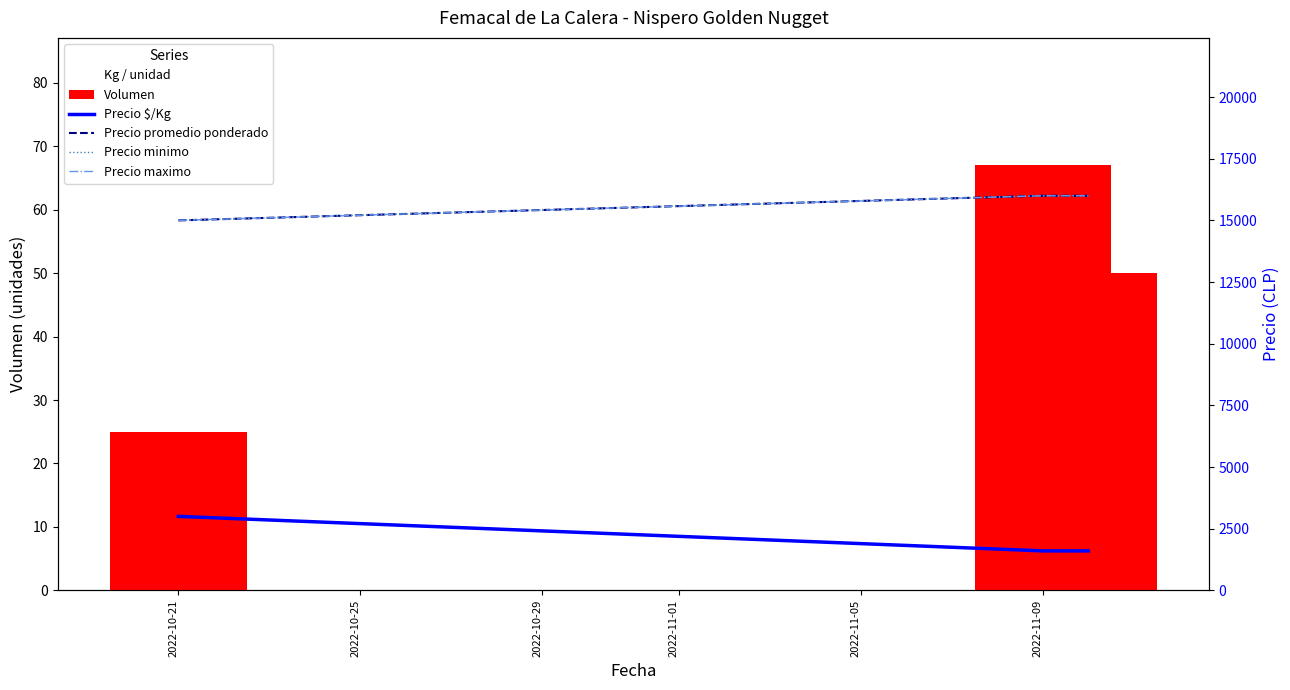

What is the lowest value of the Volumen series?

25